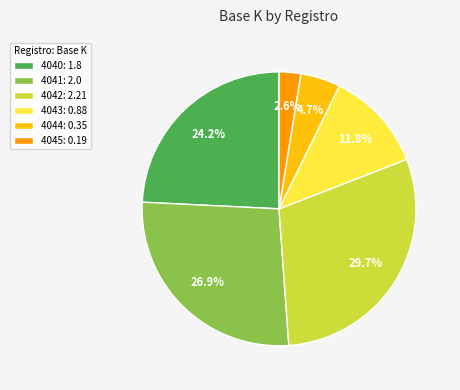

To the nearest percent, what portion does 4041 represent?

27%